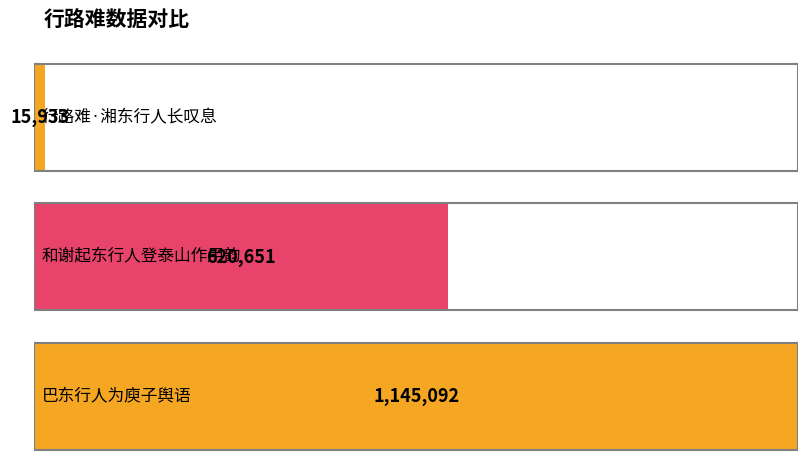

What position from the right is 和谢起东行人登泰山作用韵?

2